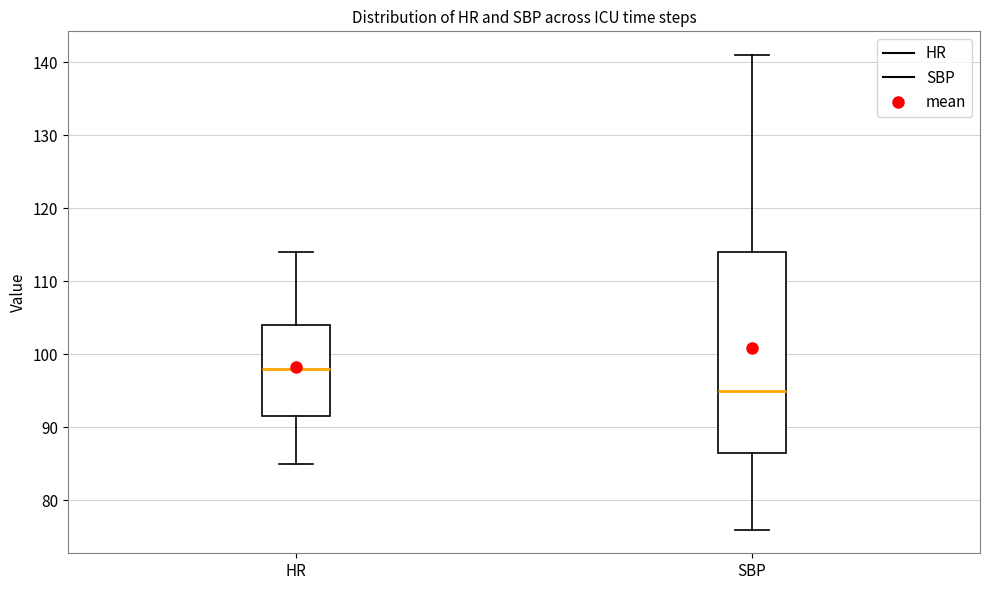

Reading left to right, read every box against the y-axis: the position of its median line, the range the box covers, and the ends of its whiskers. The values are not printed on the chart, so give them approximately, as read against the axis.

HR: median 98, box 92 to 104, whiskers 85 to 114
SBP: median 95, box 87 to 114, whiskers 76 to 141